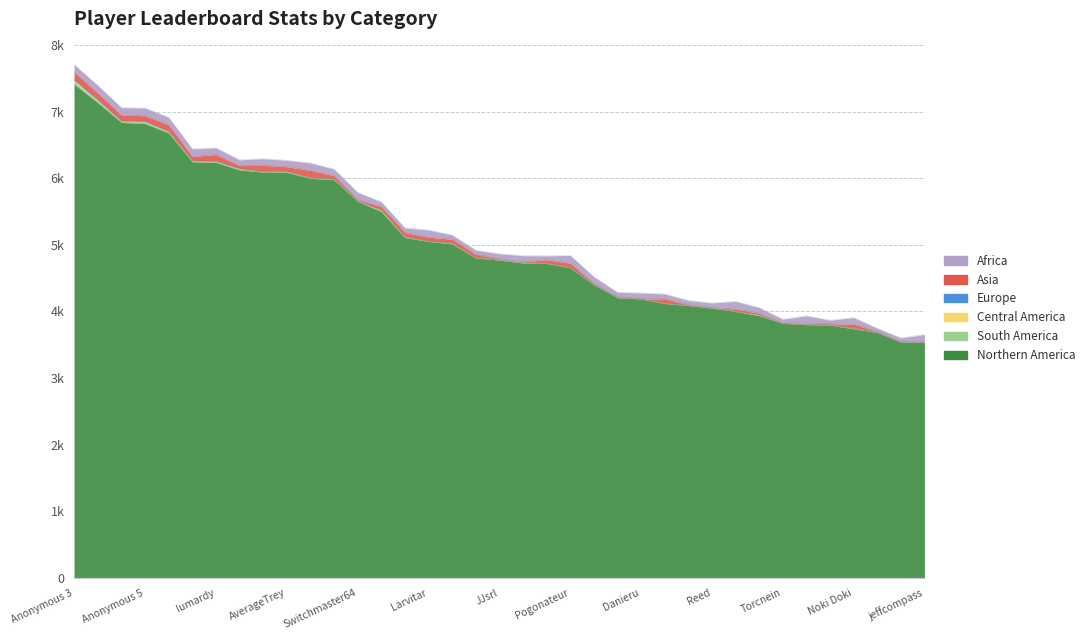

True or false: Northern America has more than 1 points higher than both neighbors.

False